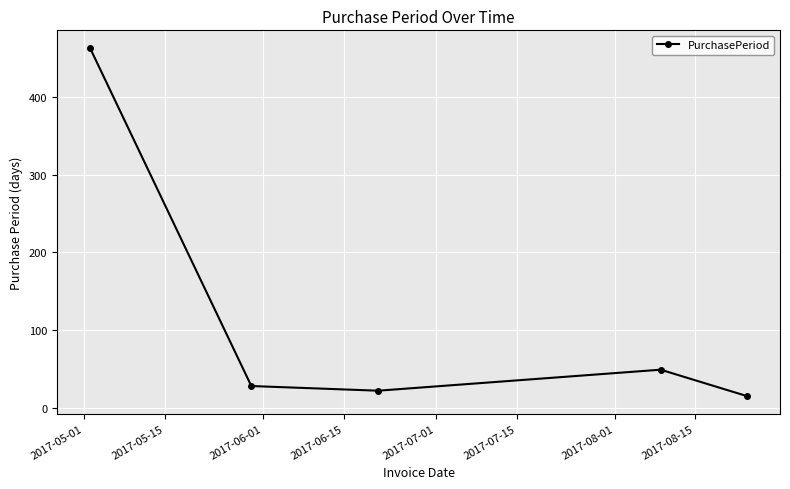

What is the average value?

115